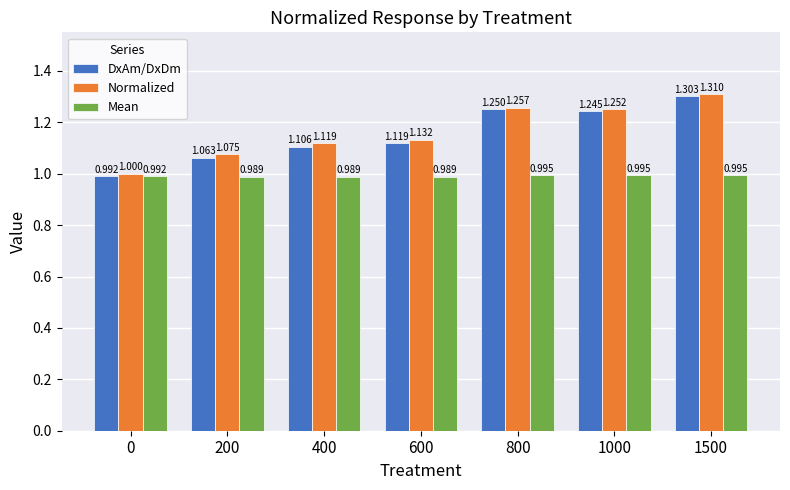

Which series changed the most between 200 and 600?

Normalized